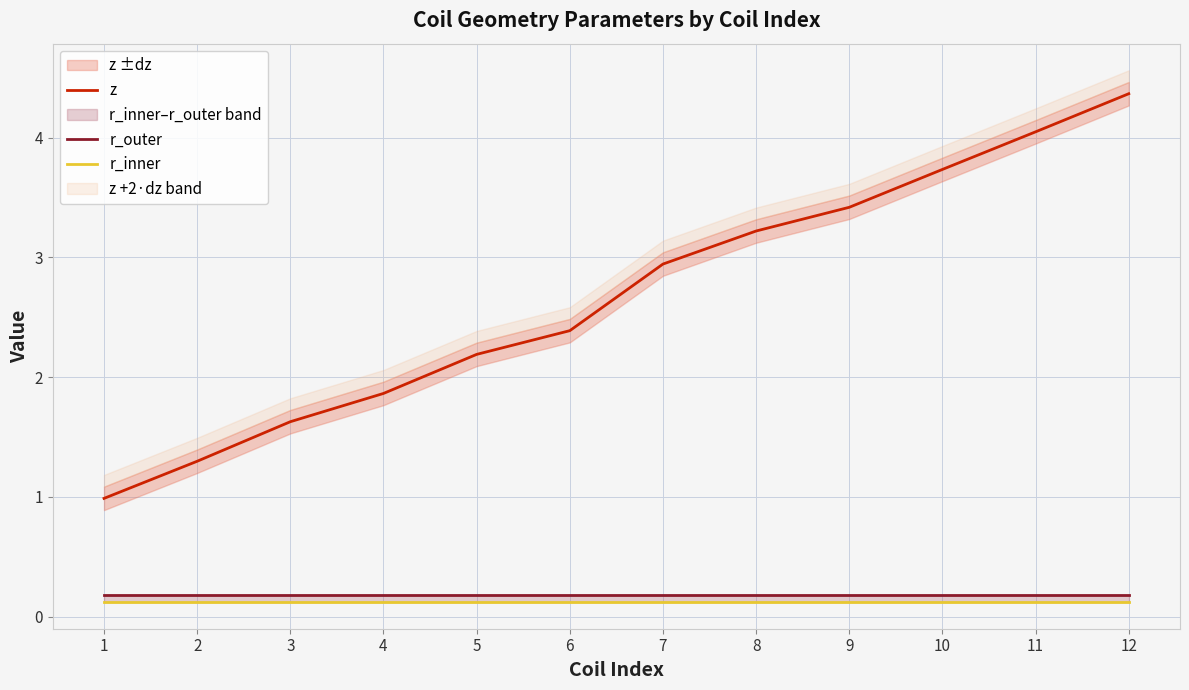

The r_outer series shows 0.1 at 12. True or false?

False